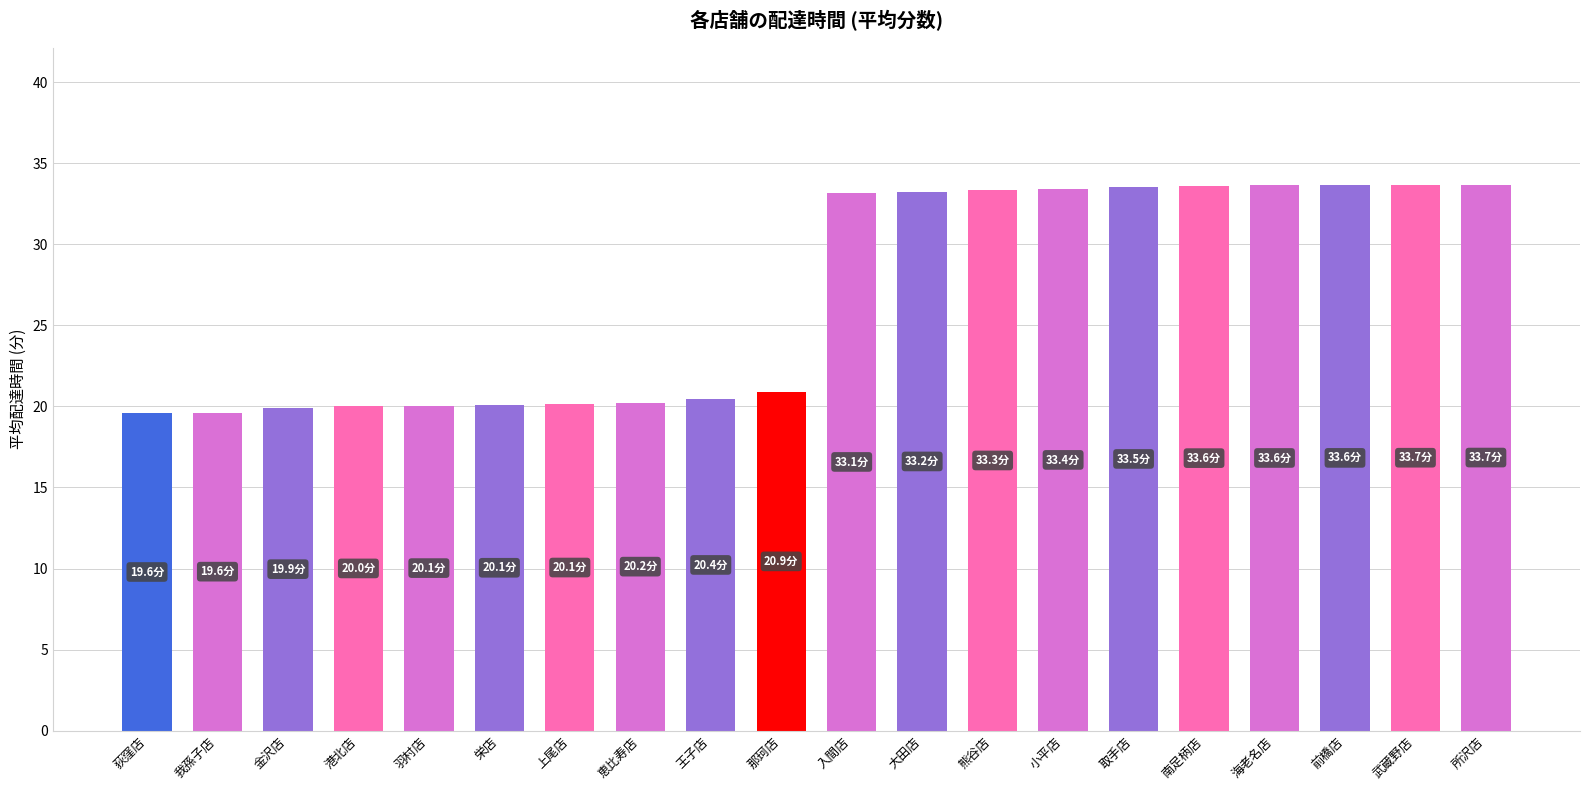

What is the maximum value shown in the chart?

33.7